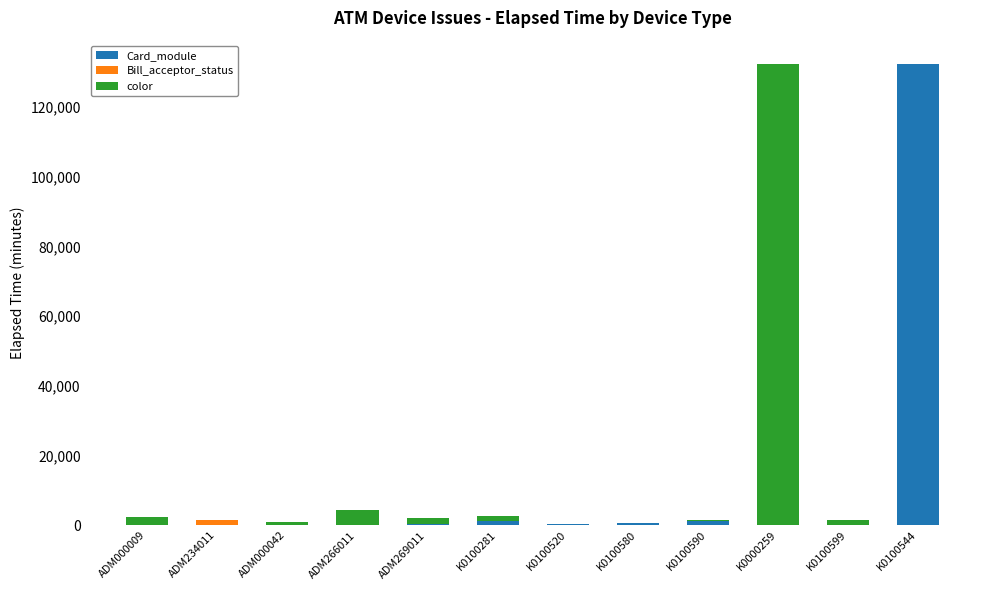

Is it true that Card_module equals 391 at K0100520?

True